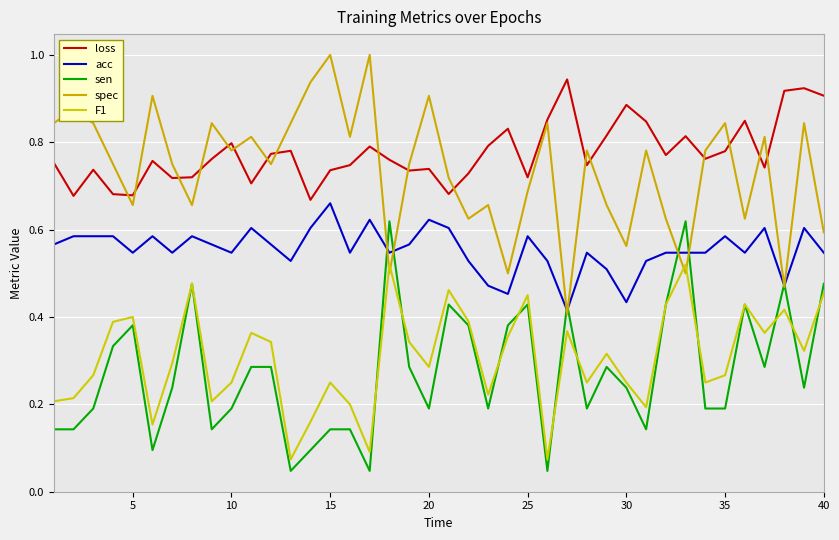

Reading left to right, transcribe all the data shown in this chart.

loss: 0.8	0.7	0.7	0.7	0.7	0.8	0.7	0.7	0.8	0.8	0.7	0.8	0.8	0.7	0.7	0.7	0.8	0.8	0.7	0.7	0.7	0.7	0.8	0.8	0.7	0.9	0.9	0.7	0.8	0.9	0.8	0.8	0.8	0.8	0.8	0.8	0.7	0.9	0.9	0.9
acc: 0.6	0.6	0.6	0.6	0.5	0.6	0.5	0.6	0.6	0.5	0.6	0.6	0.5	0.6	0.7	0.5	0.6	0.5	0.6	0.6	0.6	0.5	0.5	0.5	0.6	0.5	0.4	0.5	0.5	0.4	0.5	0.5	0.5	0.5	0.6	0.5	0.6	0.5	0.6	0.5
sen: 0.1	0.1	0.2	0.3	0.4	0.1	0.2	0.5	0.1	0.2	0.3	0.3	0.0	0.1	0.1	0.1	0.0	0.6	0.3	0.2	0.4	0.4	0.2	0.4	0.4	0.0	0.4	0.2	0.3	0.2	0.1	0.4	0.6	0.2	0.2	0.4	0.3	0.5	0.2	0.5
spec: 0.8	0.9	0.8	0.8	0.7	0.9	0.8	0.7	0.8	0.8	0.8	0.8	0.8	0.9	1.0	0.8	1.0	0.5	0.8	0.9	0.7	0.6	0.7	0.5	0.7	0.8	0.4	0.8	0.7	0.6	0.8	0.6	0.5	0.8	0.8	0.6	0.8	0.5	0.8	0.6
F1: 0.2	0.2	0.3	0.4	0.4	0.2	0.3	0.5	0.2	0.2	0.4	0.3	0.1	0.2	0.2	0.2	0.1	0.5	0.3	0.3	0.5	0.4	0.2	0.4	0.5	0.1	0.4	0.2	0.3	0.2	0.2	0.4	0.5	0.2	0.3	0.4	0.4	0.4	0.3	0.5